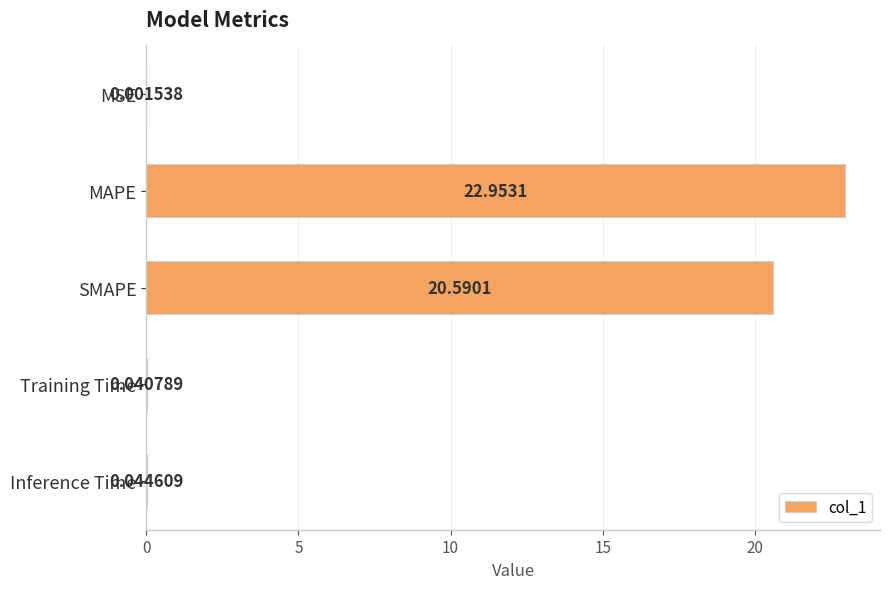

Are the bars horizontal?

Yes